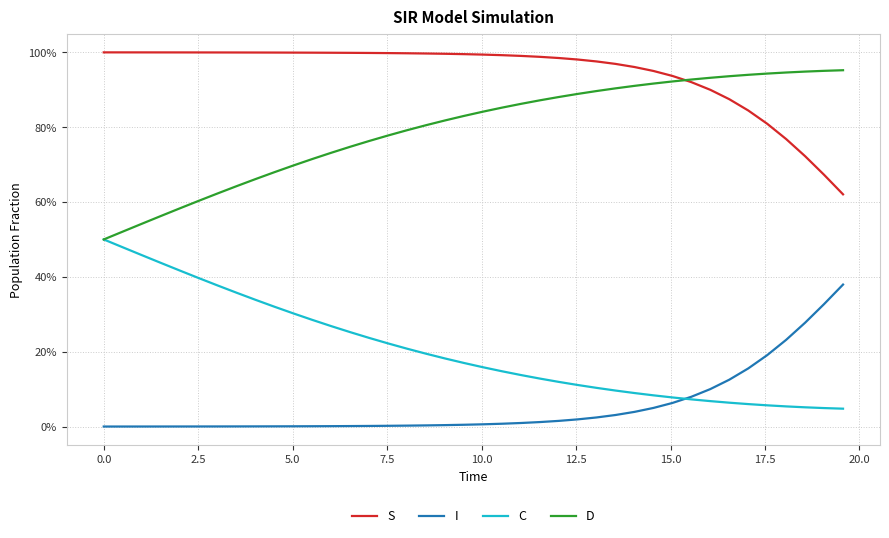

Does the chart display data point markers on the line(s)?

No